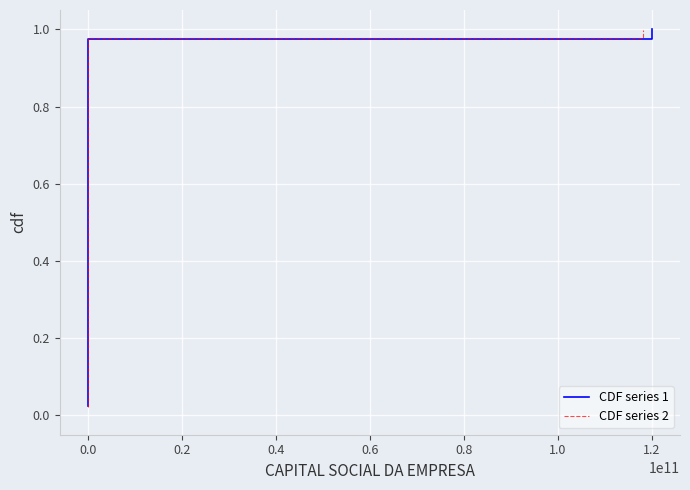

Count the number of categories in the chart.

40